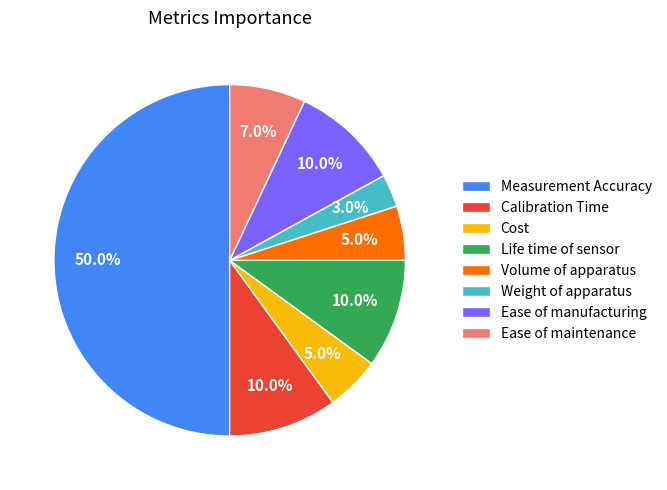

To the nearest percent, what is the difference between the Ease of maintenance and Weight of apparatus slice percentages?

4%